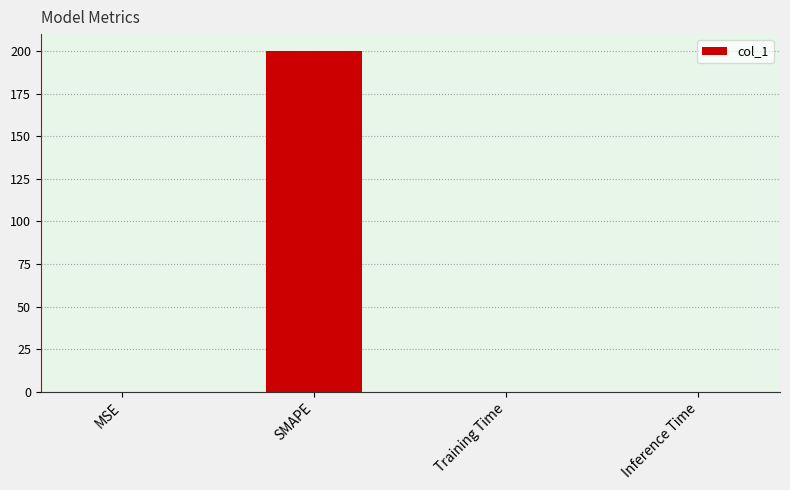

What is the maximum value shown in the chart?

200.0